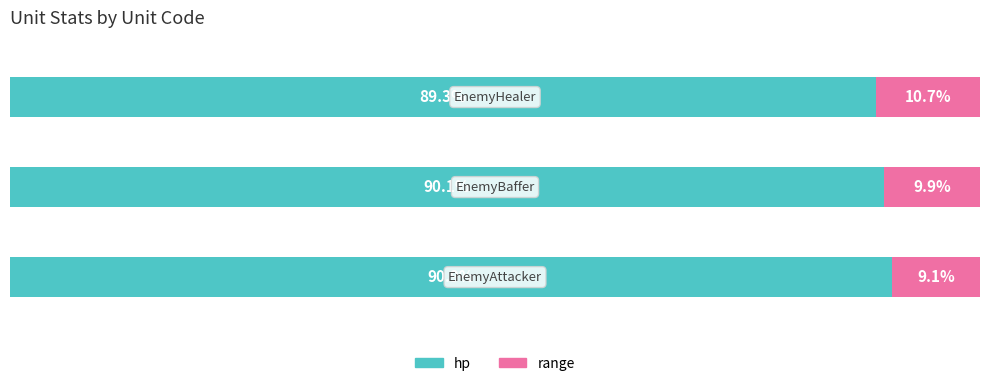

What is the difference between the maximum and minimum values in the hp series?

1.6